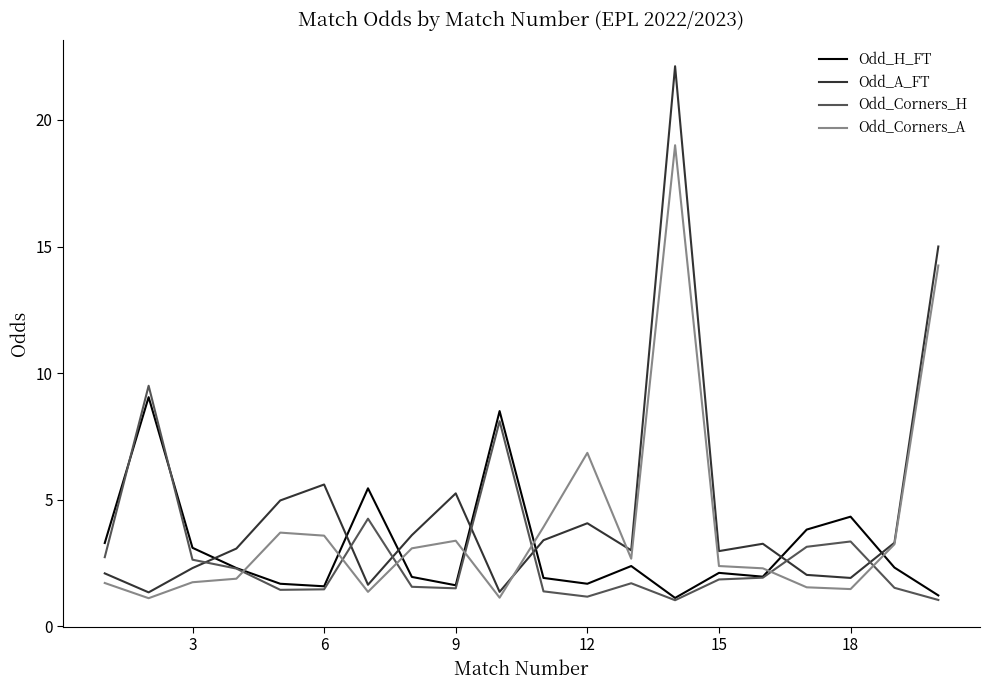

Which series has the widest spread of values?

Odd_A_FT